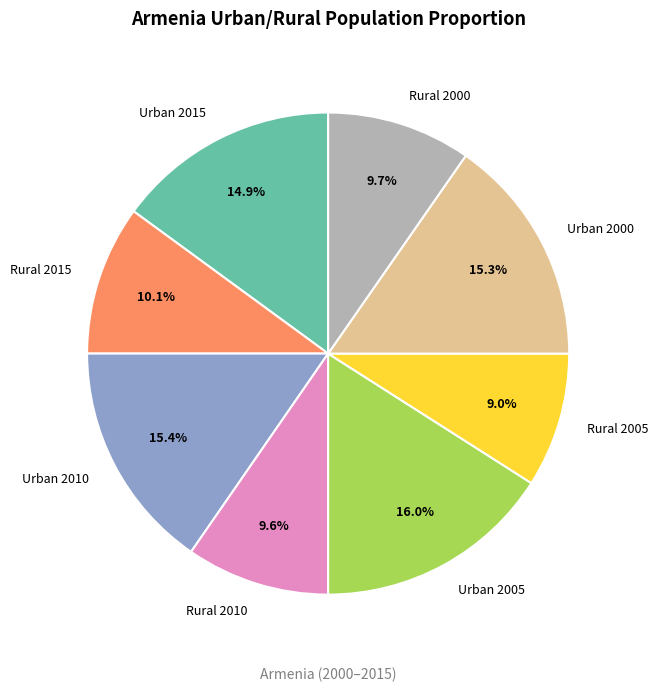

To the nearest percent, what is the average slice percentage?

12%